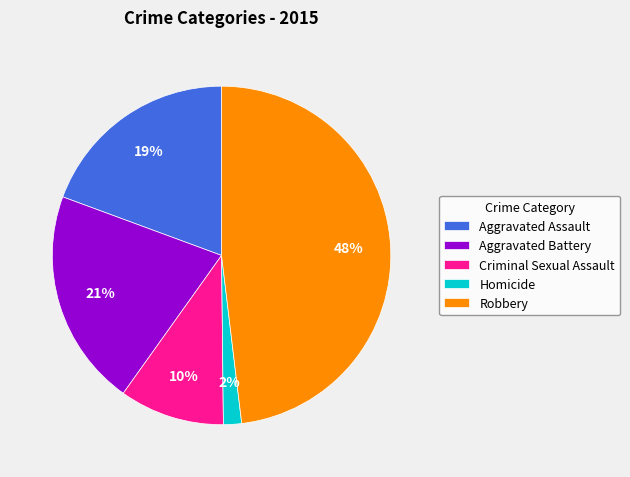

To the nearest percent, what is the difference between the largest and smallest slice percentages?

46%